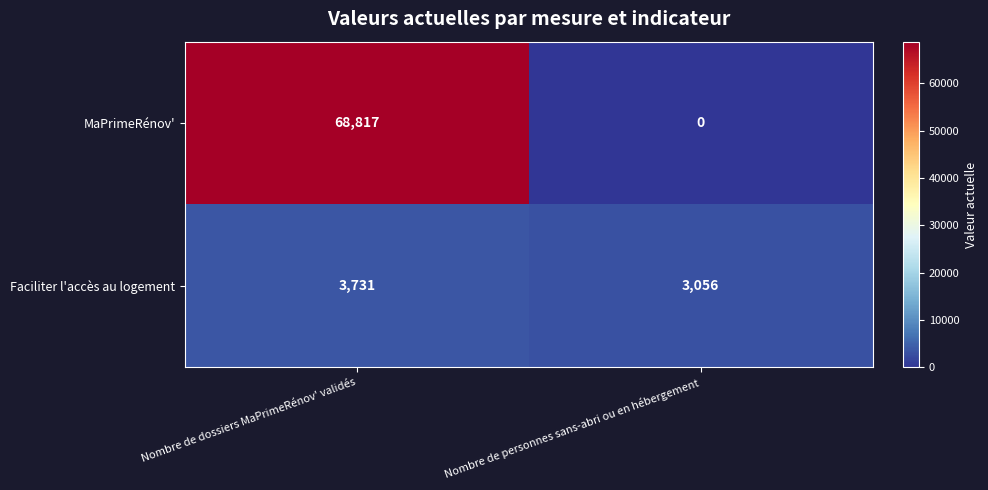

What is the difference between the MaPrimeRénov' values at Nombre de personnes sans-abri ou en hébergement and Nombre de dossiers MaPrimeRénov' validés?

68817